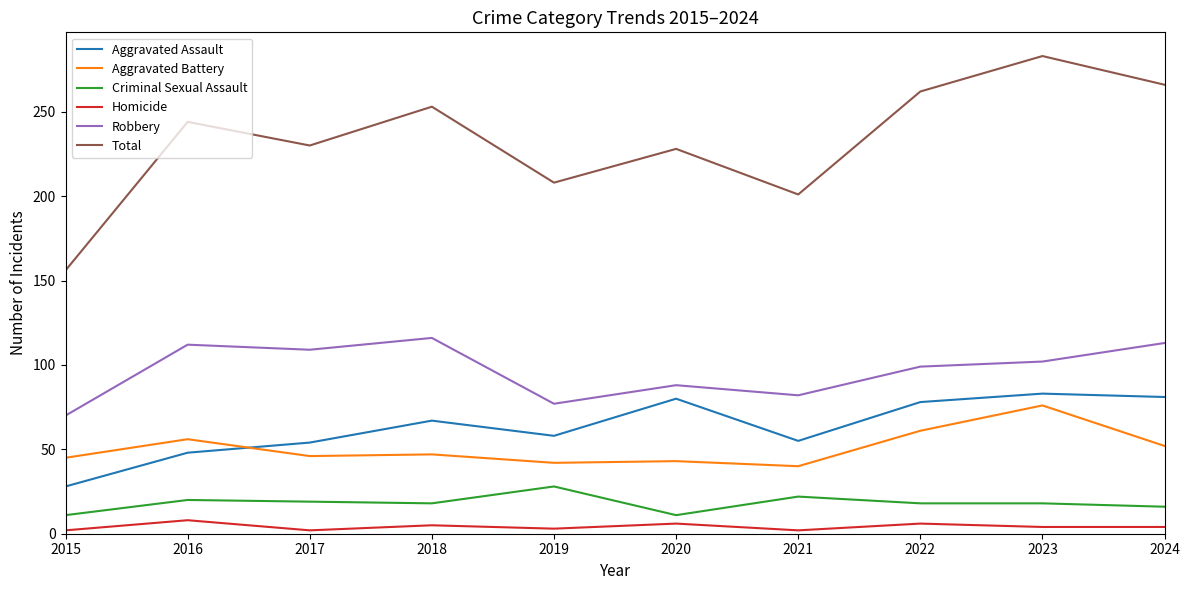

What are all the series names shown in the legend?

Aggravated Assault, Aggravated Battery, Criminal Sexual Assault, Homicide, Robbery, Total